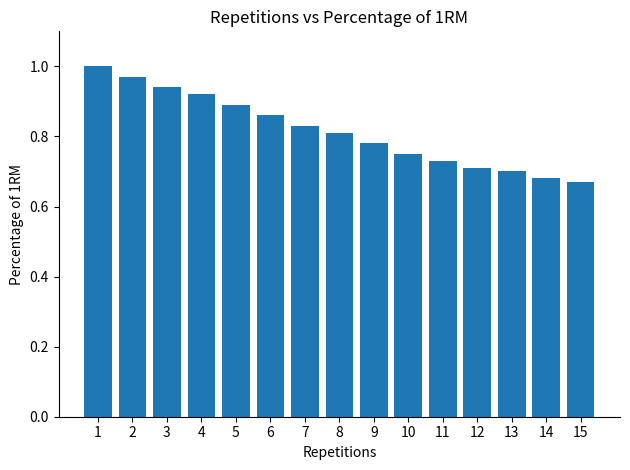

What is the difference between the second highest and minimum values?

0.3